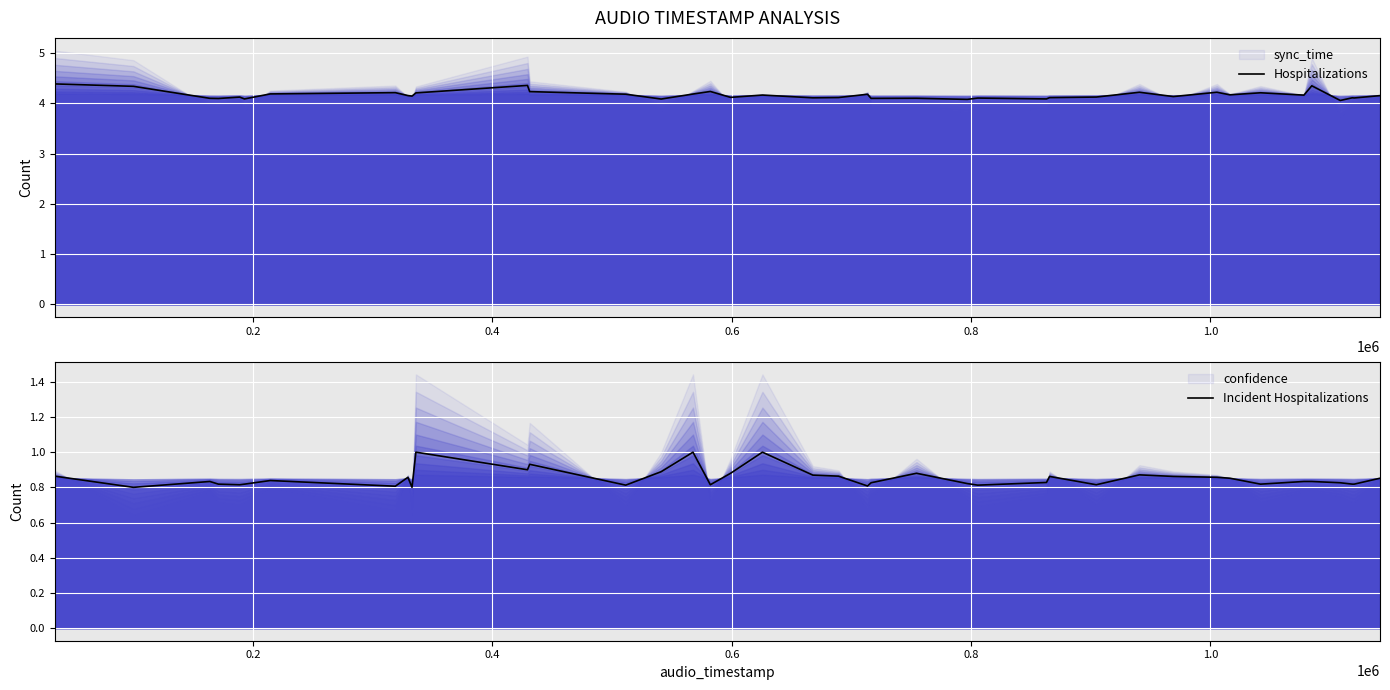

List the series in order of their peak value, highest first.

Hospitalizations, Incident Hospitalizations